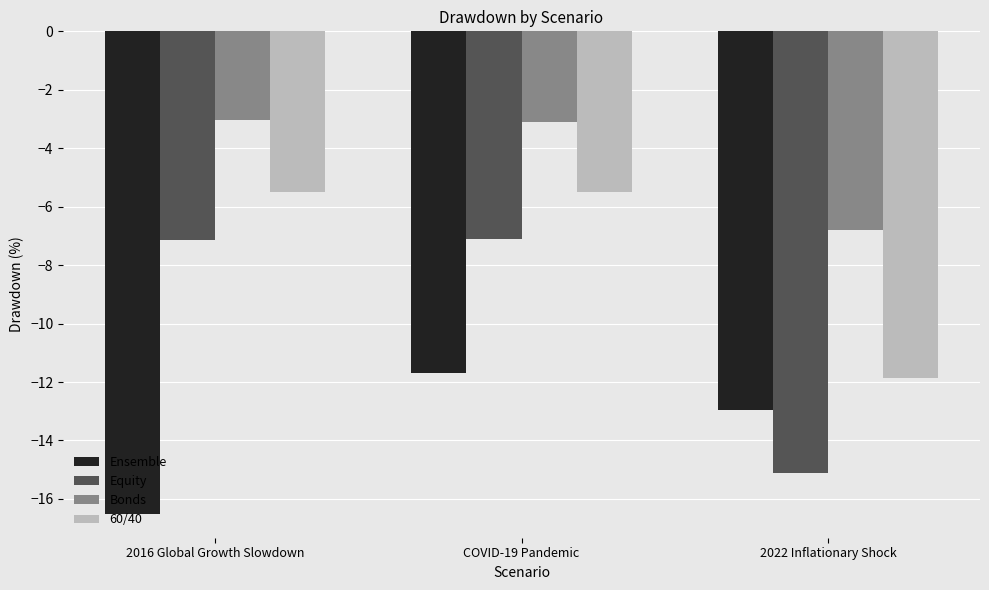

Is the value of 60/40 at 2022 Inflationary Shock greater than the value of Equity at 2016 Global Growth Slowdown?

No